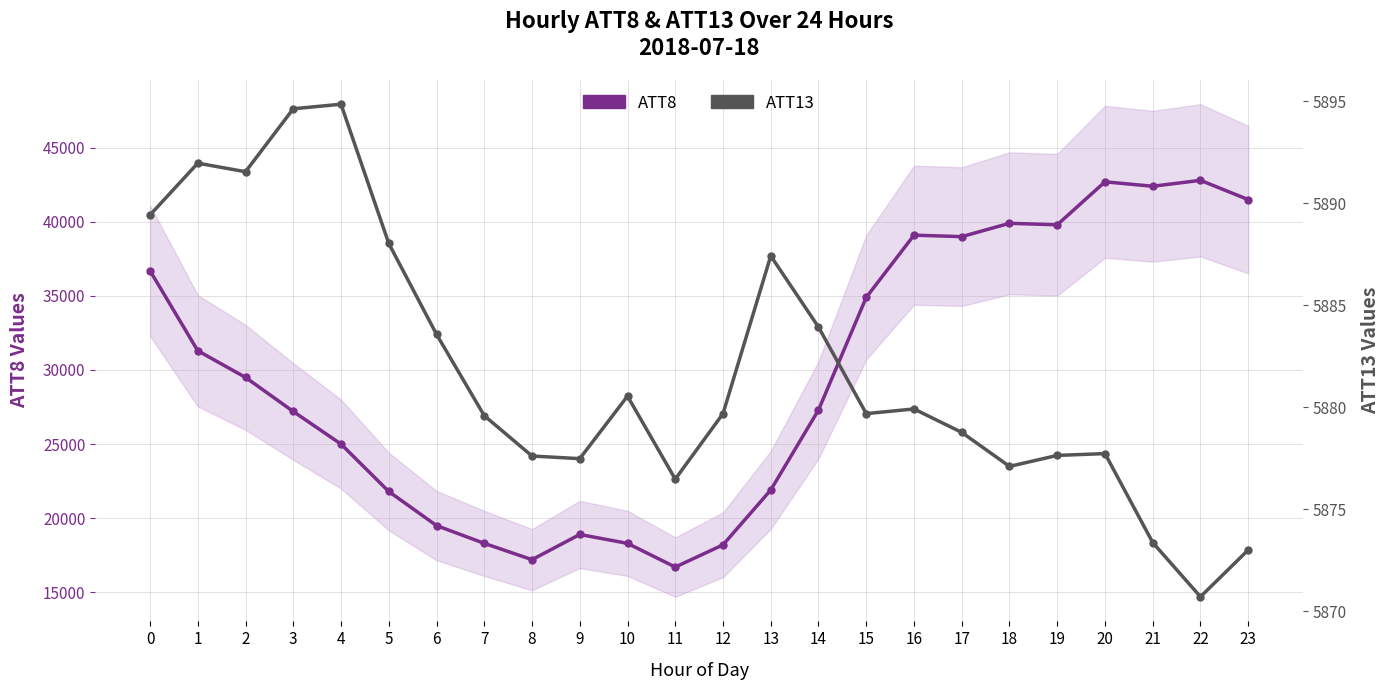

What are all the series names shown in the legend?

ATT8 (primary), ATT13 (secondary)